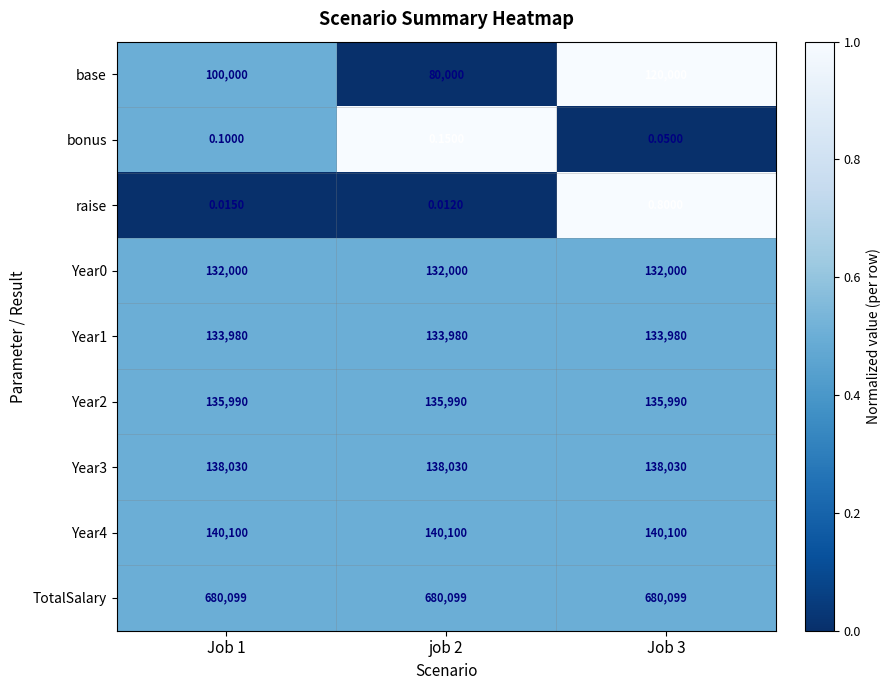

Which series has the largest total across all categories?

TotalSalary